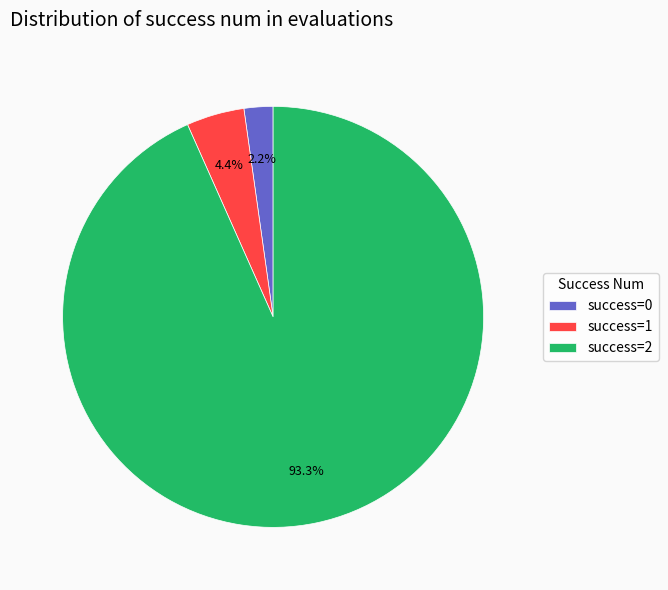

What portion of the pie excludes success=0?

97.8%